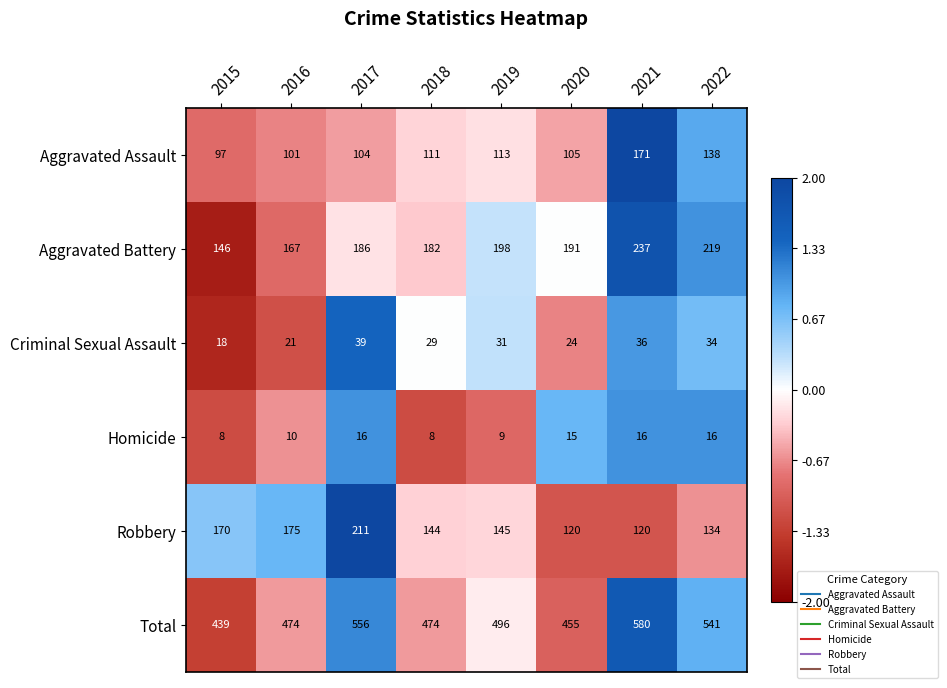

What is the highest value of the Aggravated Battery series?

237